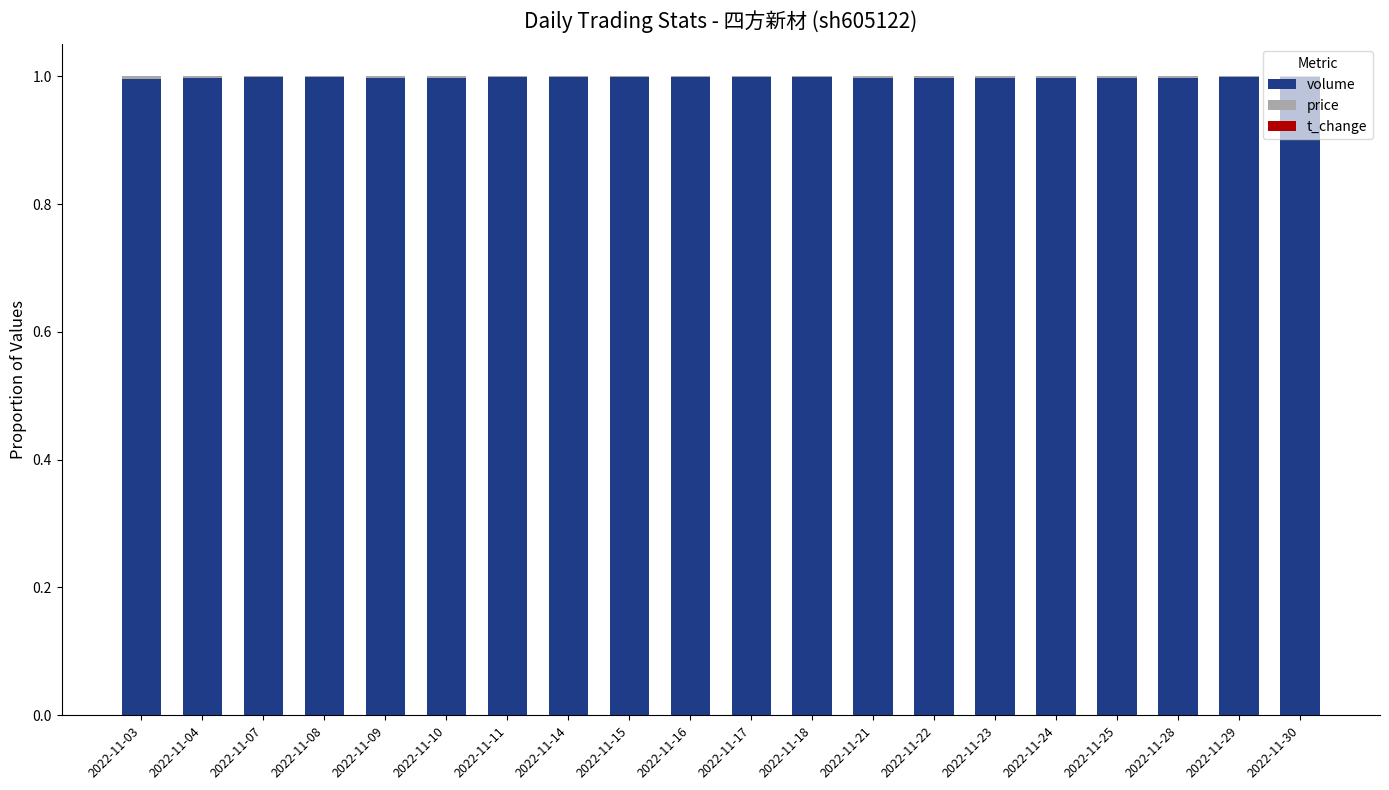

Does the chart contain stacked bars?

Yes